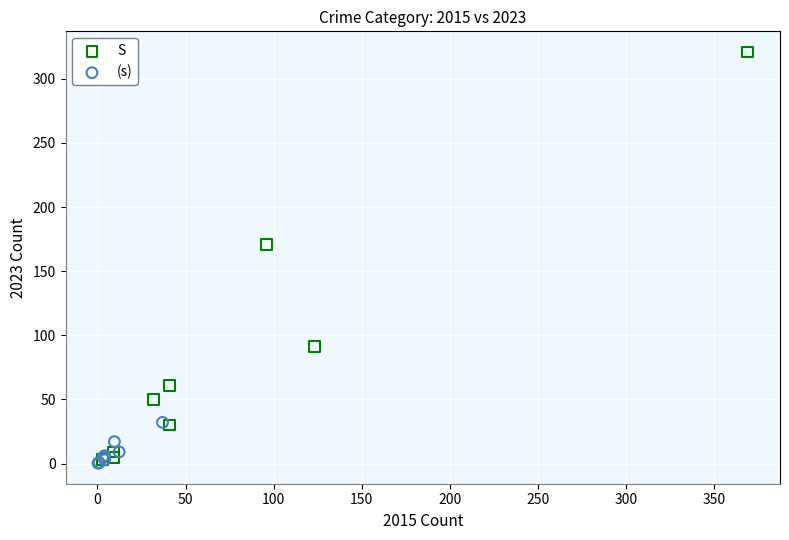

Which series has the widest spread of Y values?

S